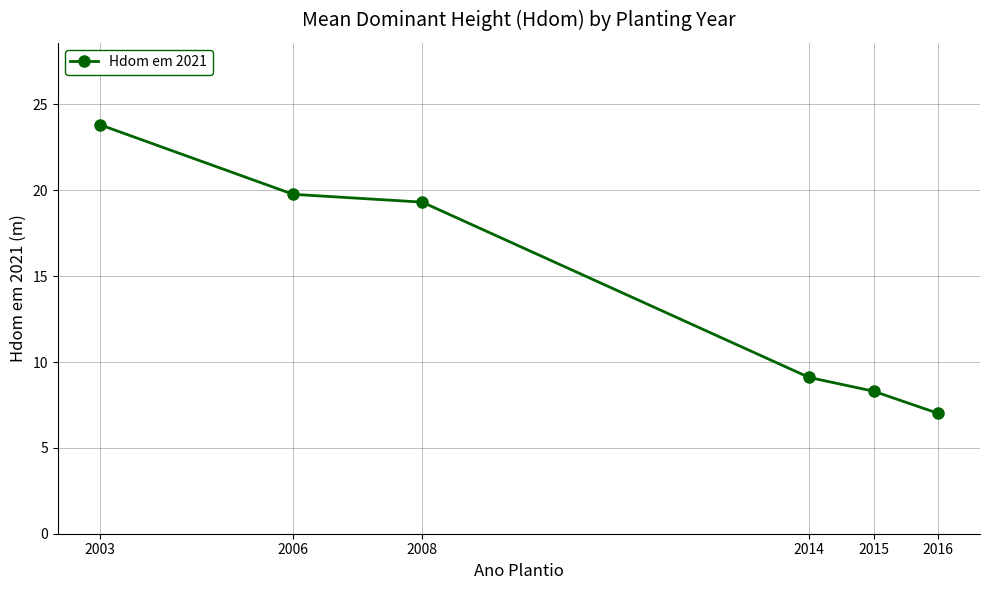

What is the sum of the values at 2015 and 2006?

28.1